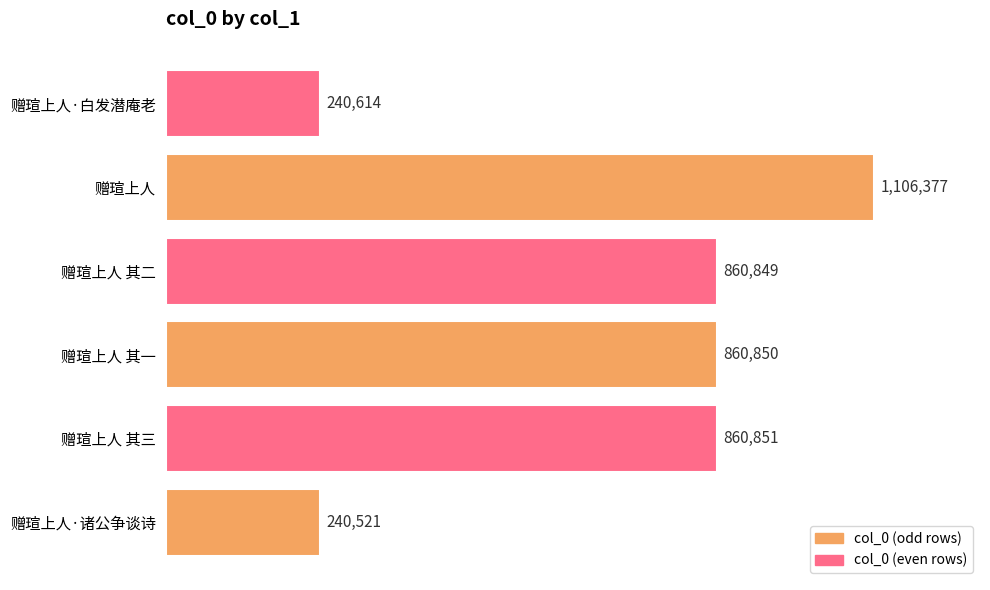

List the labels in order of value, smallest first.

赠瑄上人·诸公争谈诗, 赠瑄上人·白发潜庵老, 赠瑄上人 其二, 赠瑄上人 其一, 赠瑄上人 其三, 赠瑄上人